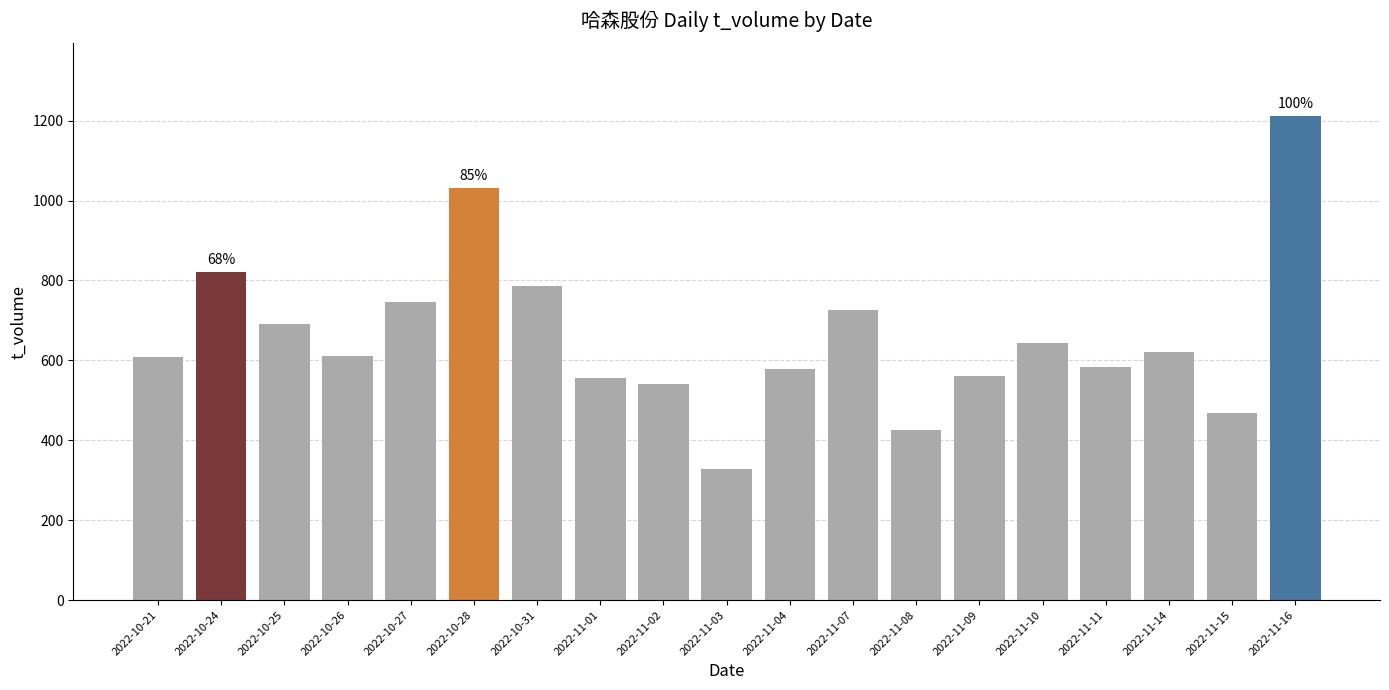

Which category has the highest value across all series?

2022-11-16